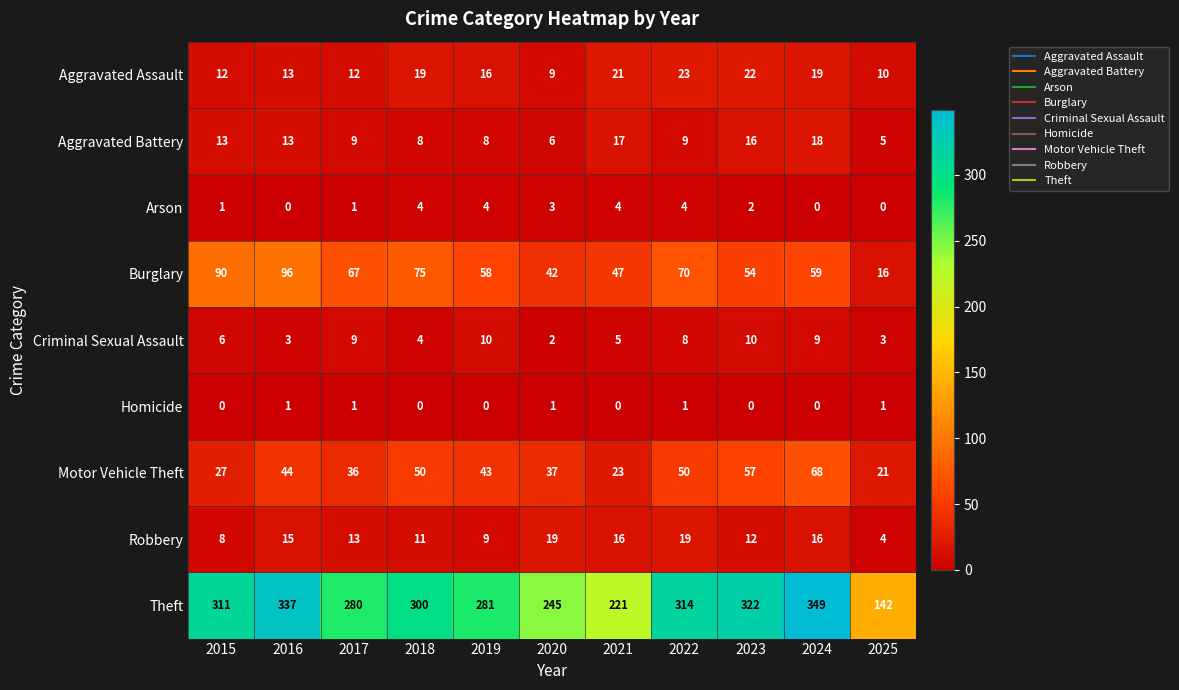

What is the minimum value for Burglary?

16